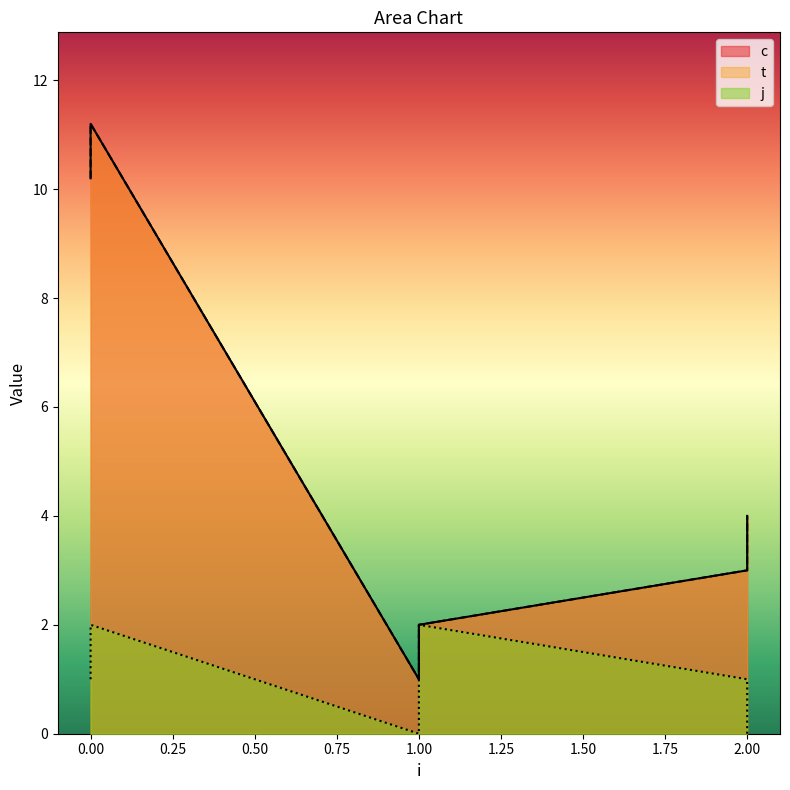

Reading right to left, list all the values displayed in this chart.

c: 2=4.0	2=3.0	1=2.0	1=1.0	0=11.2	0=10.2
t: 2=4.0	2=3.0	1=2.0	1=1.0	0=11.2	0=10.2
j: 2=0.0	2=1.0	1=2.0	1=0.0	0=2.0	0=1.0